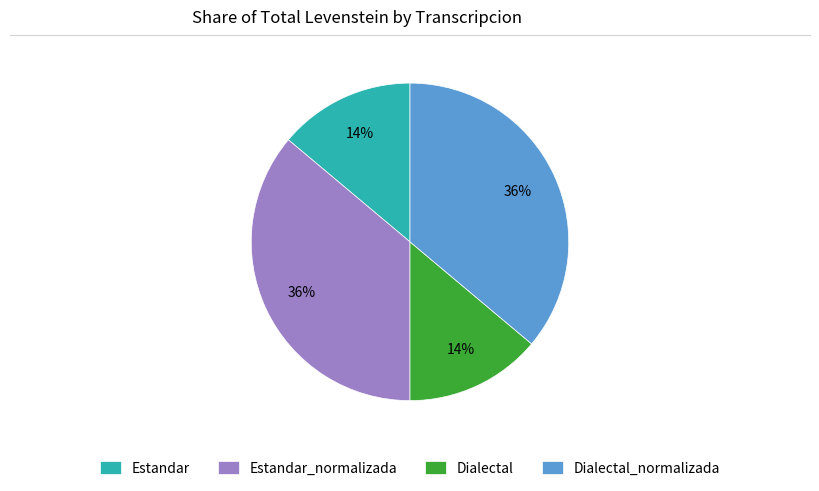

To the nearest percent, what percentage of the pie is Dialectal_normalizada?

36%